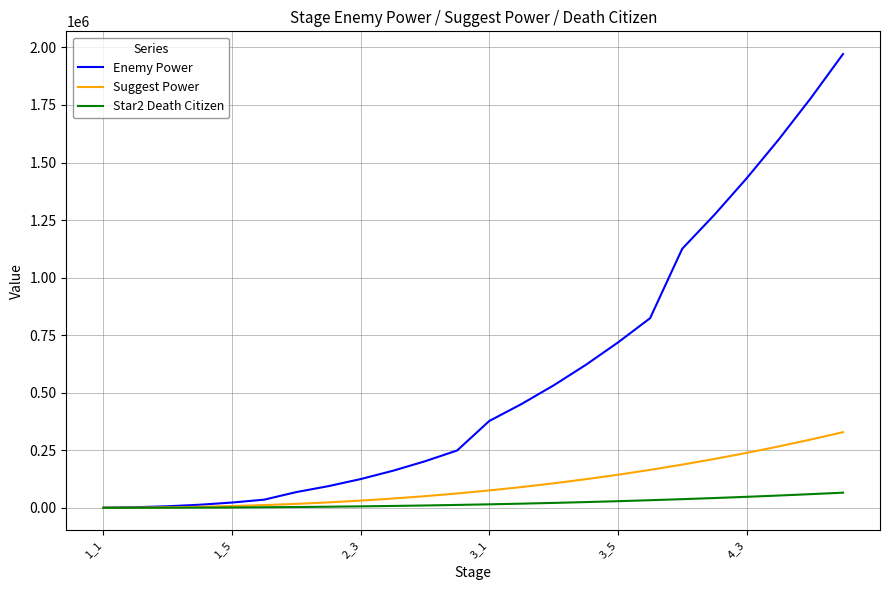

Which series has the largest range (max minus min)?

Enemy Power